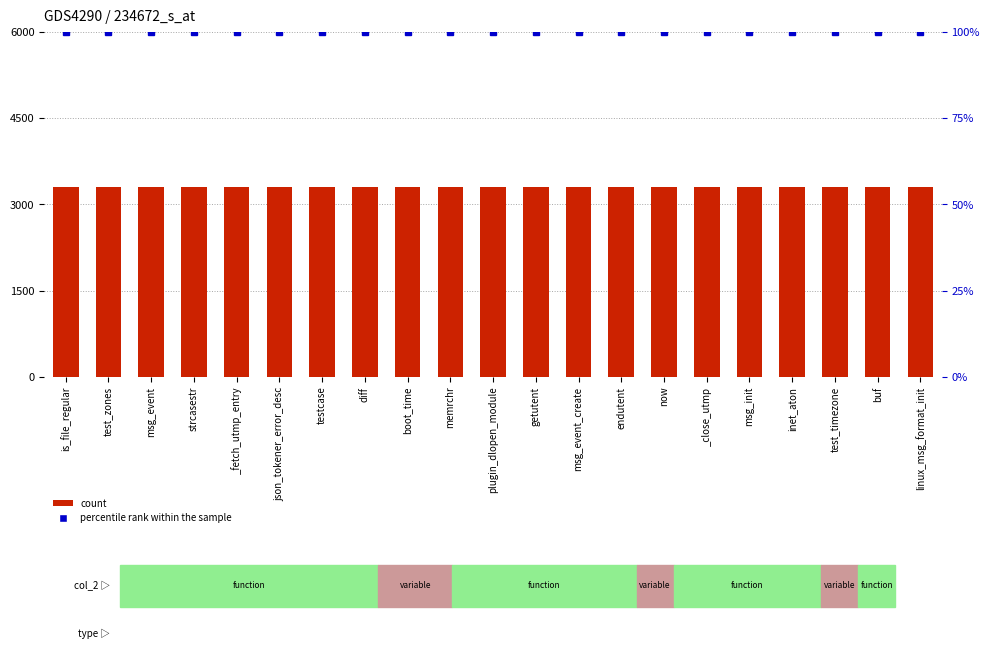

Between strcasestr and test_zones, which is larger?

strcasestr